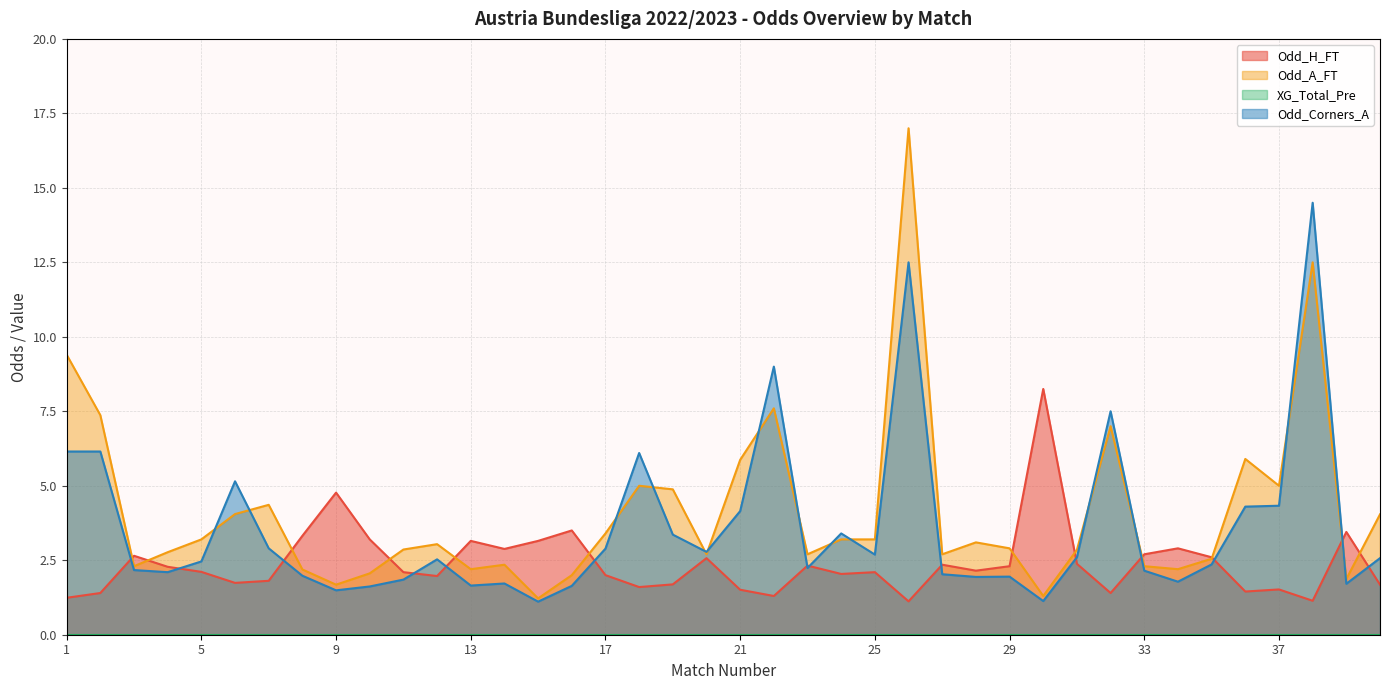

What is the highest value of the Odd_A_FT series?

17.0